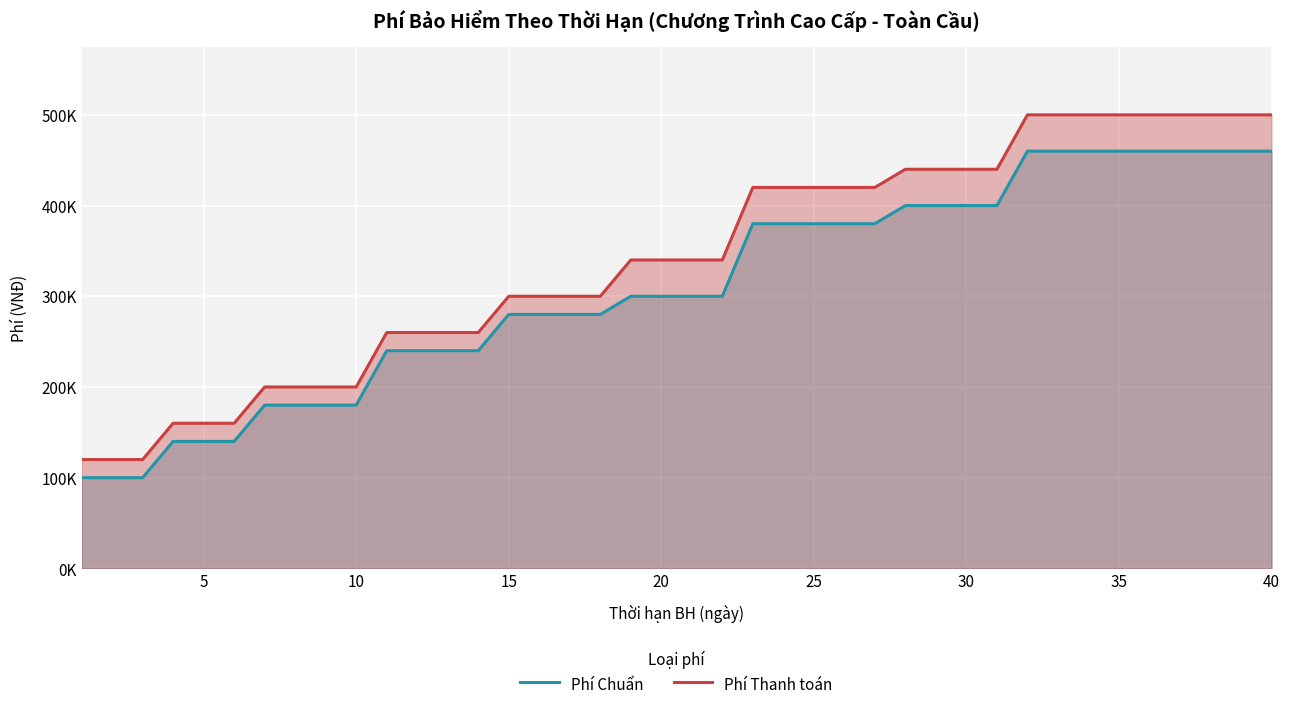

The Phí Thanh toán series shows 420000 at 25. True or false?

True